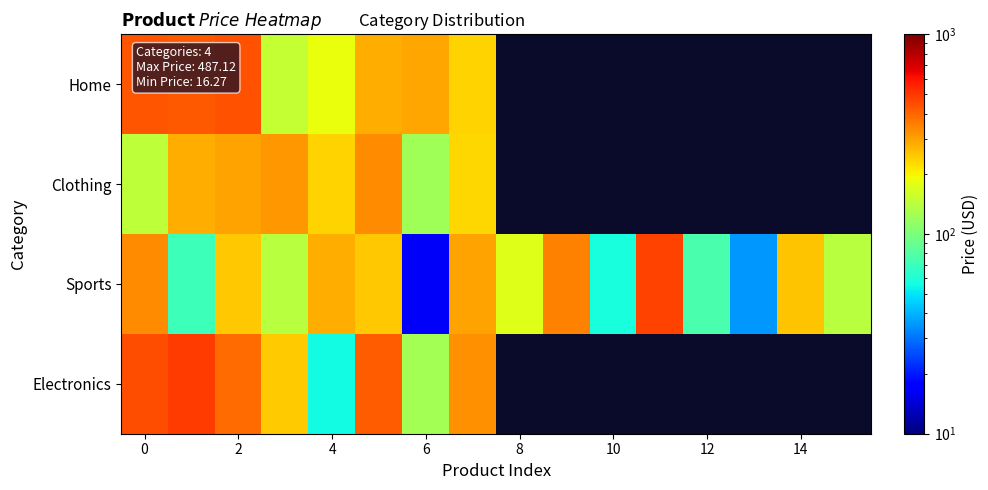

Is it true that Sports equals 40.6 at 8?

False